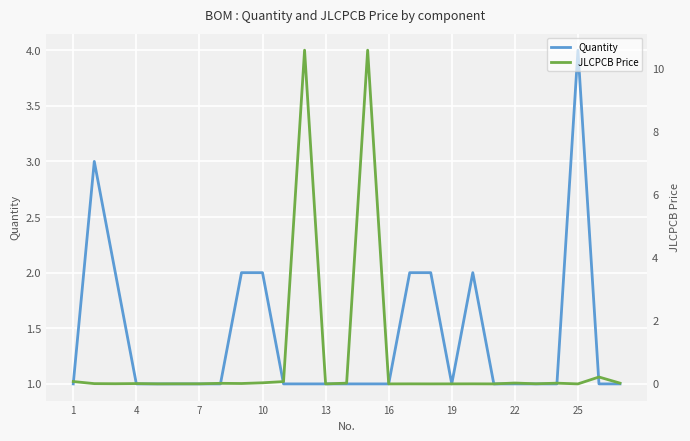

How many data points in Quantity are above 1?

8